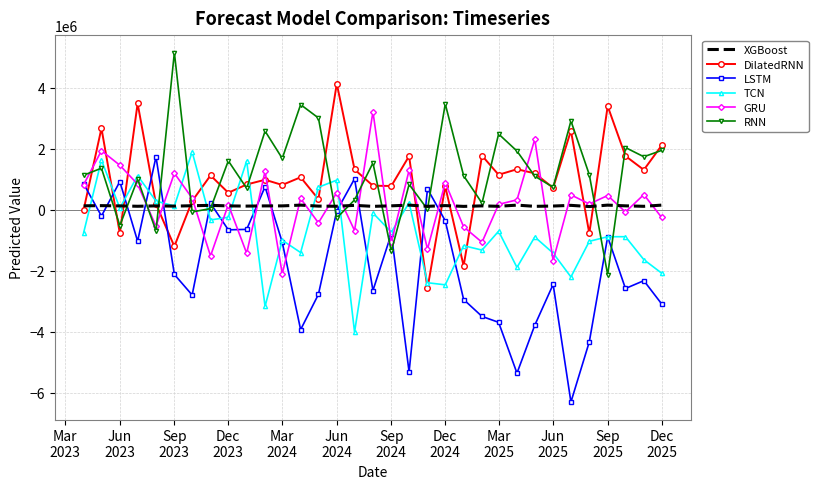

Which series ends up on top after the final intersection of XGBoost and LSTM?

XGBoost